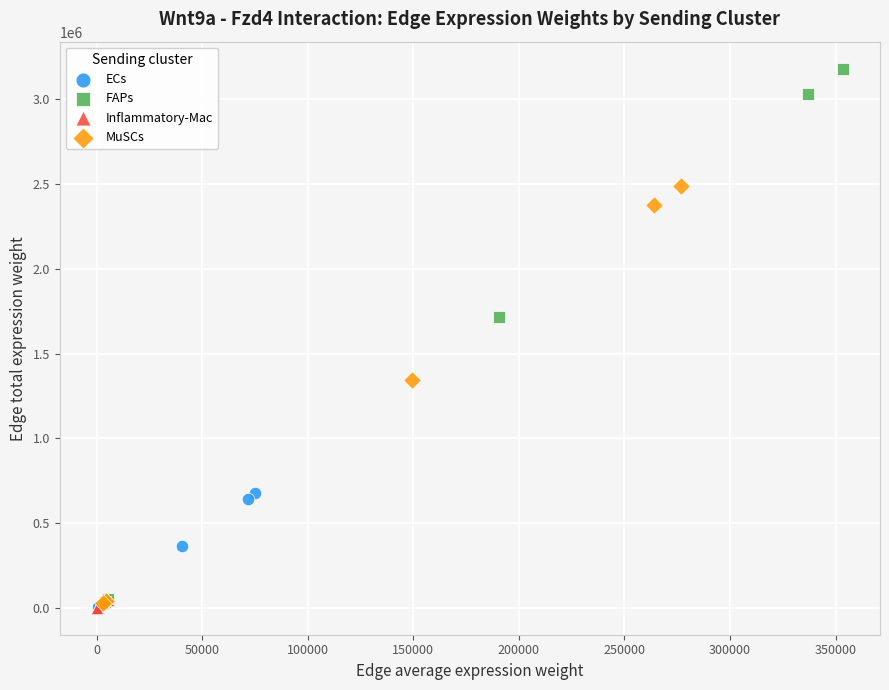

Which series reaches the maximum Y coordinate?

FAPs